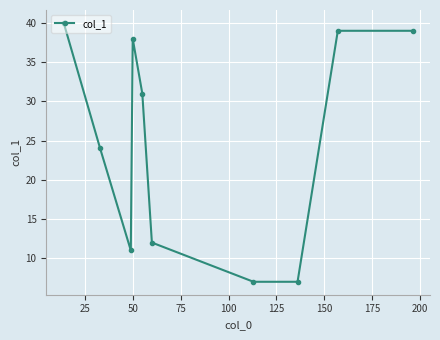

What is the value of the 1st point from the left?

40